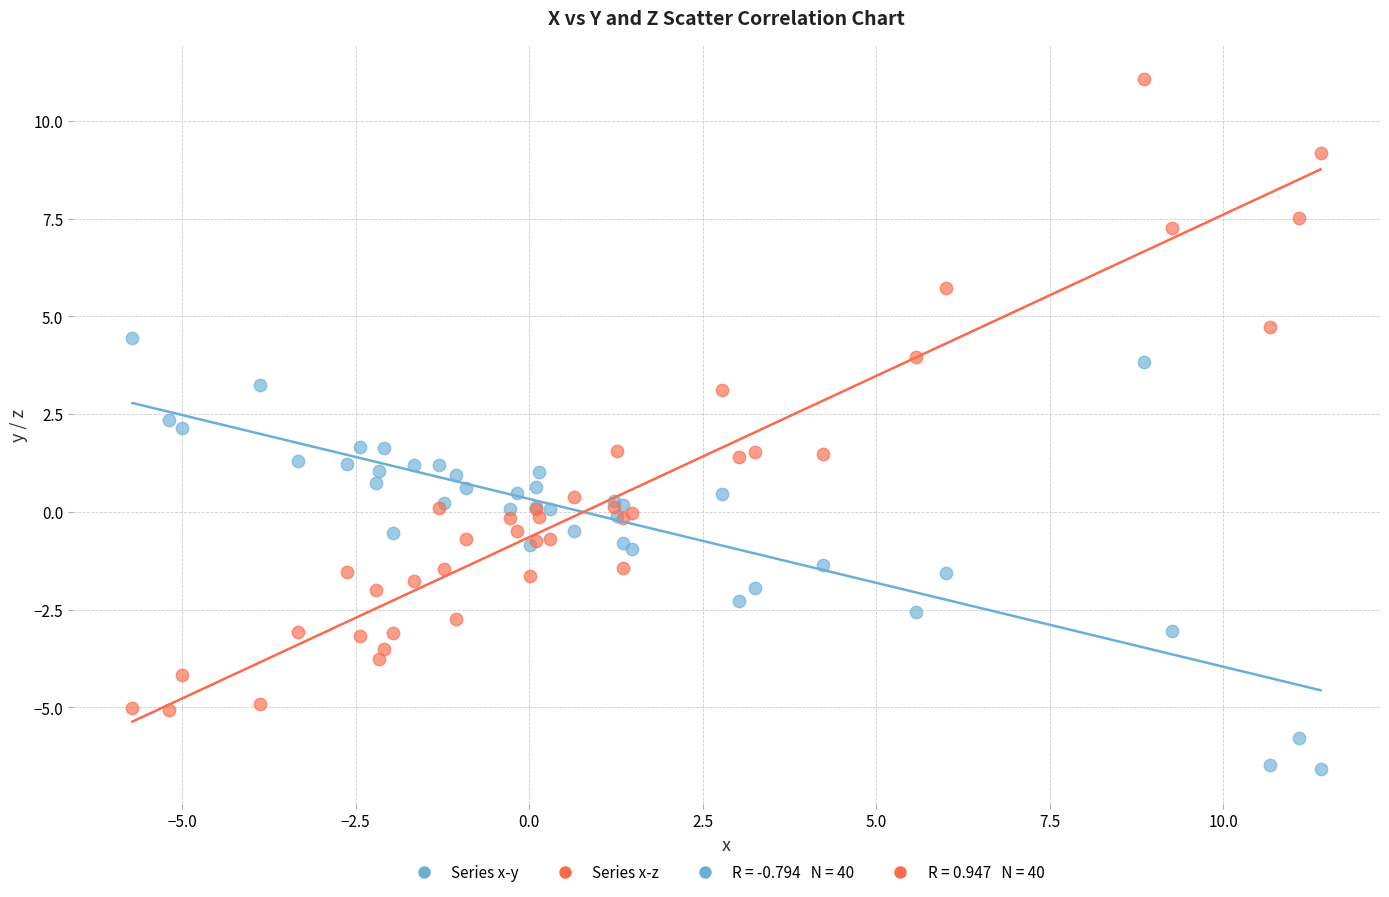

Which series has the widest spread of Y values?

Series x-z